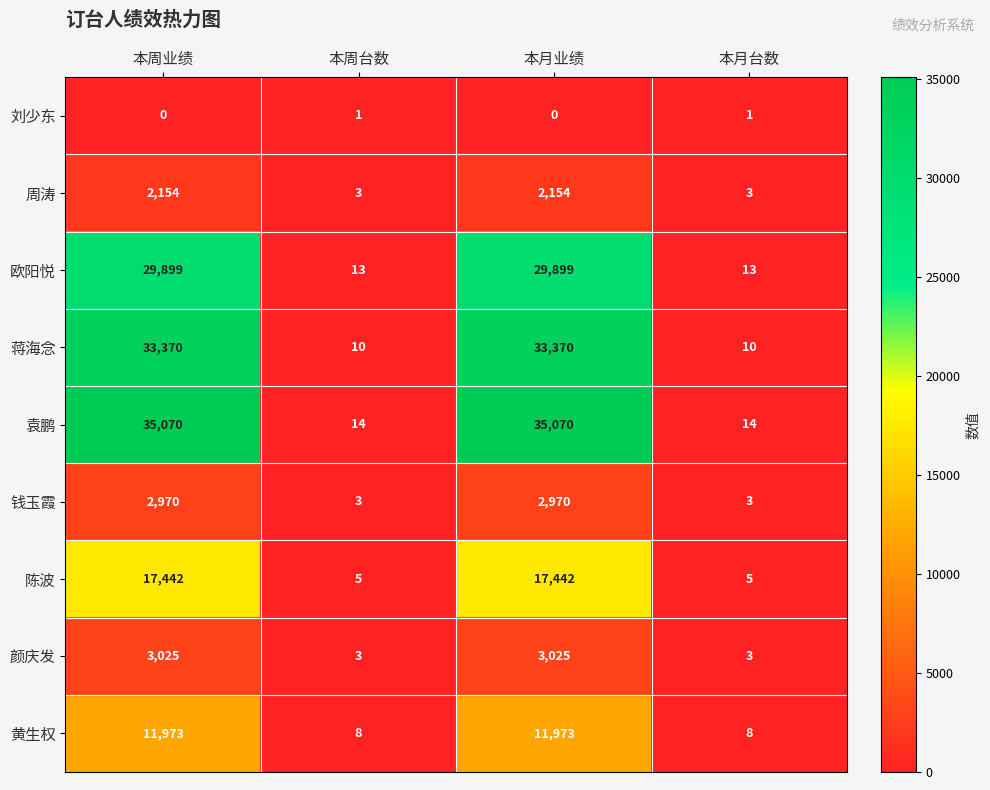

What is the total value across all series at 本周业绩?

135903